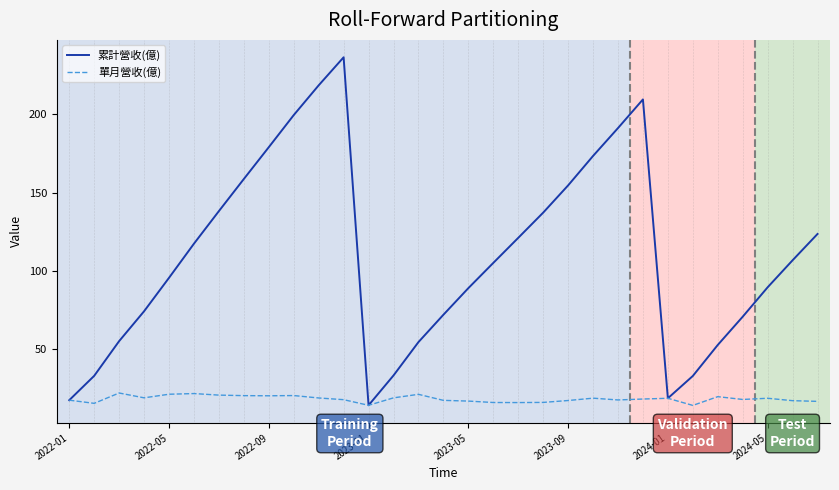

List the series in order of their peak value, lowest first.

單月營收(億), 累計營收(億)